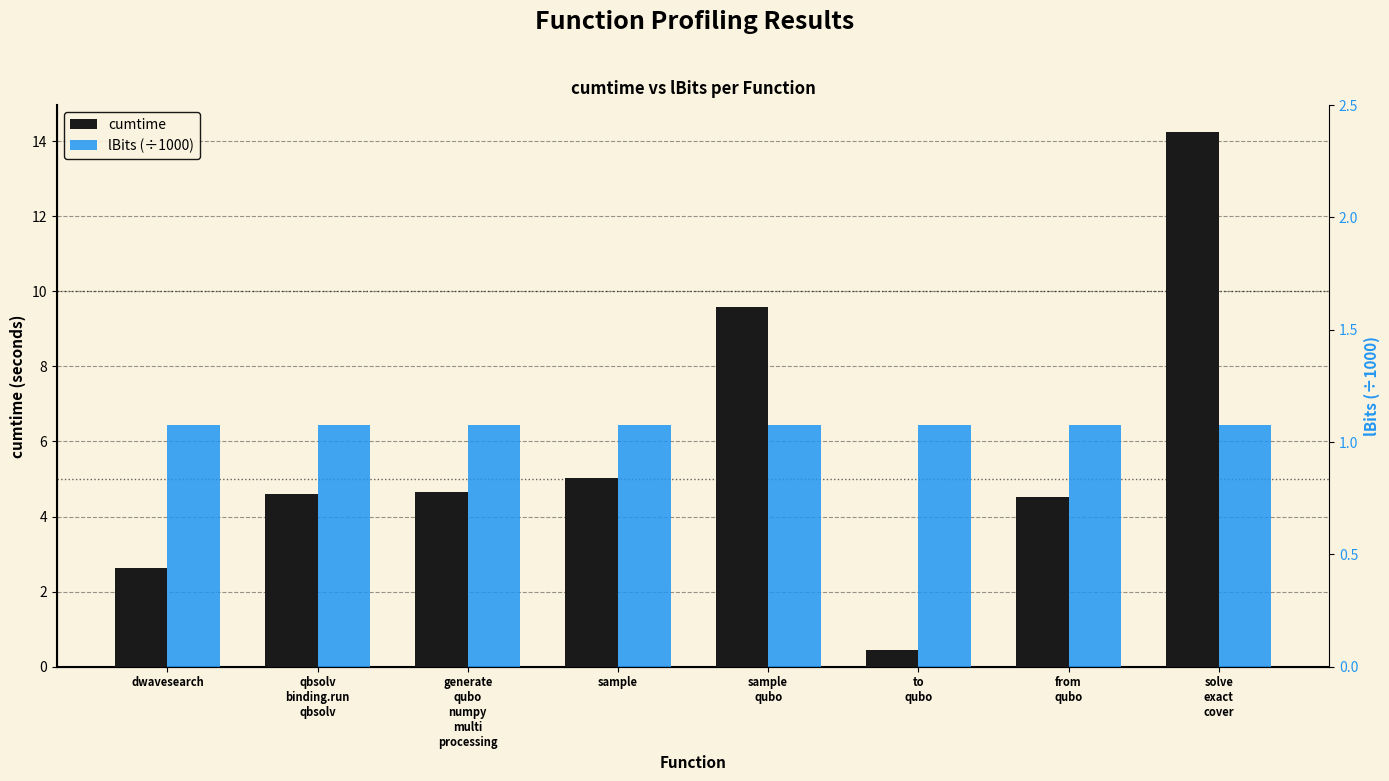

What is the value of the lBits (÷1000) bar at the 1st from the left?

1.1